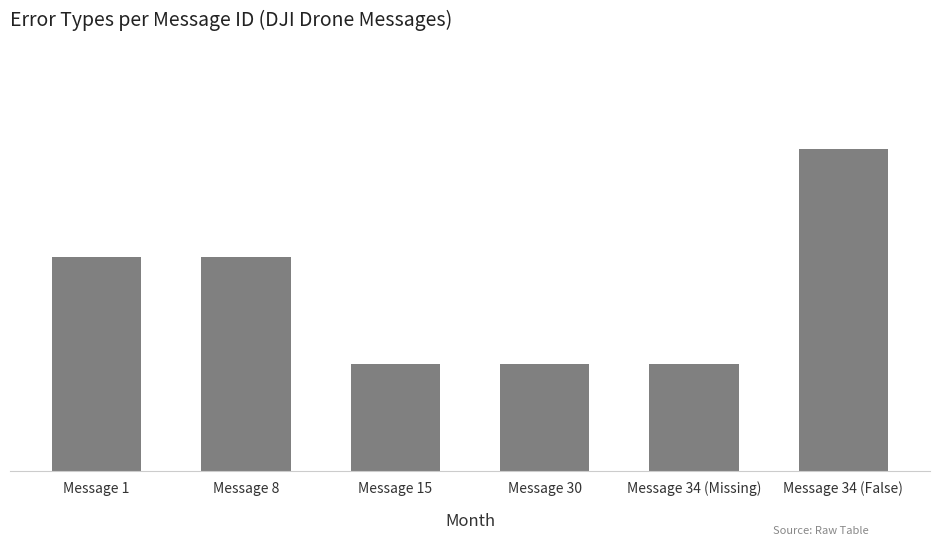

Which has a higher value, Message 1 or Message 30?

Message 1